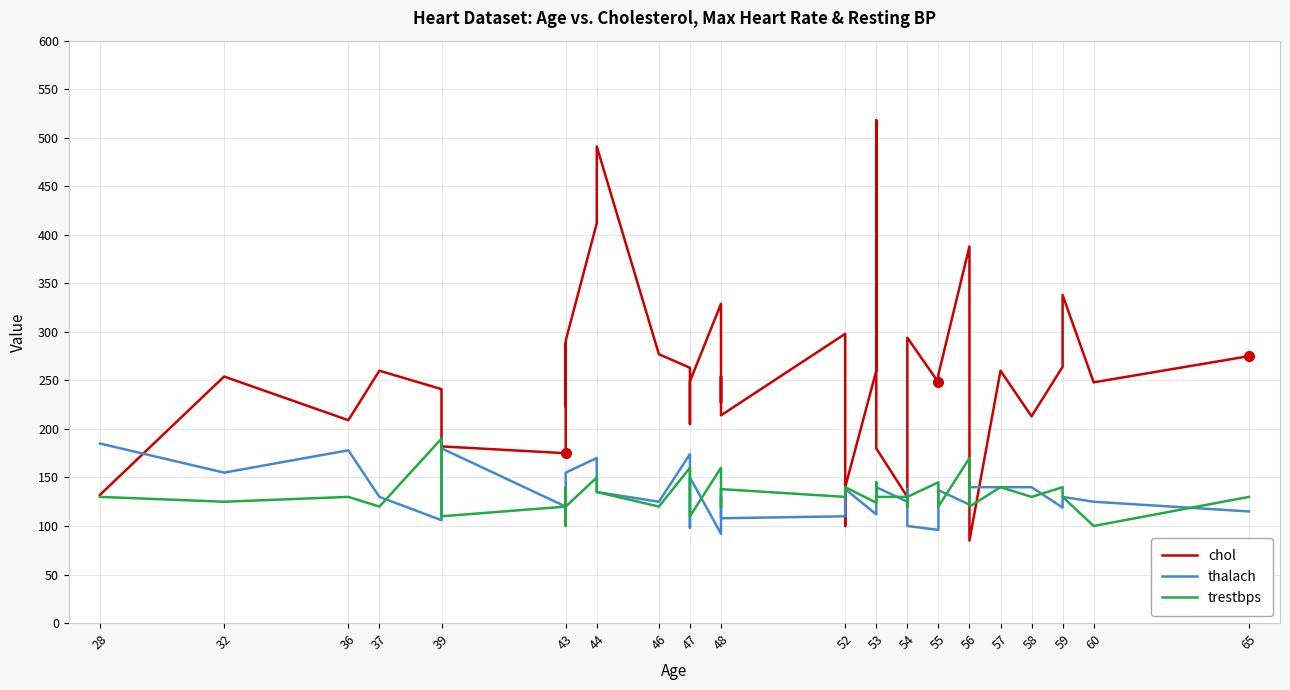

What is the difference between the maximum and second lowest values in the trestbps series?

90